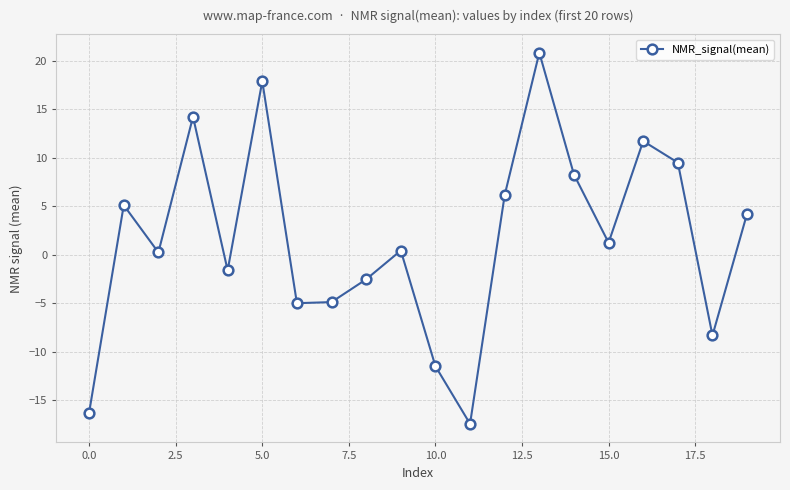

True or false: the data has more than 1 interior local peaks.

True